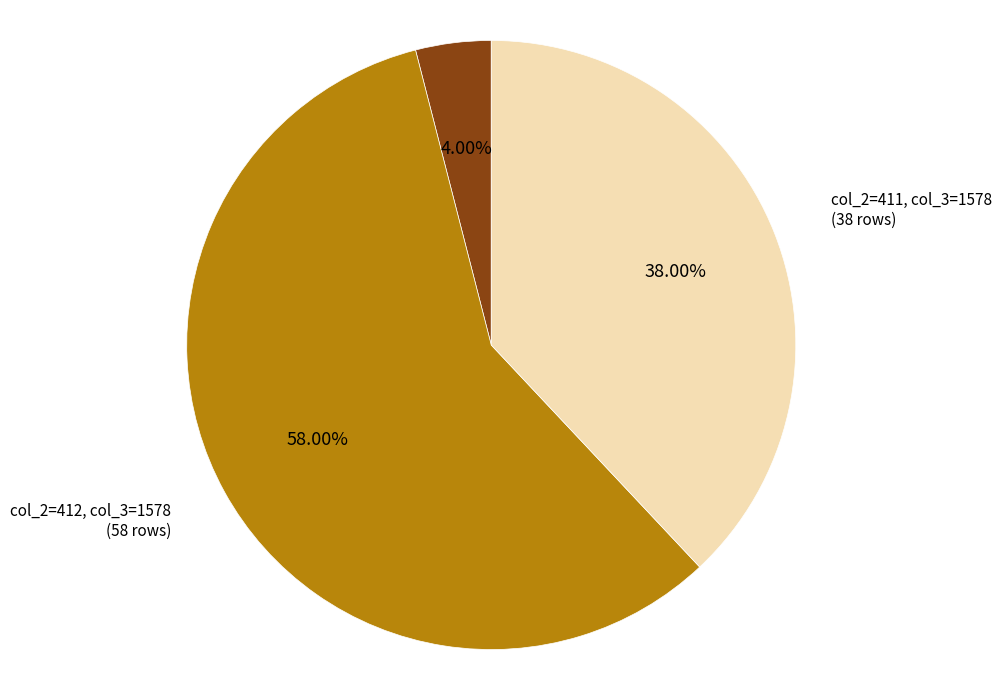

How many segments does this pie chart have?

3